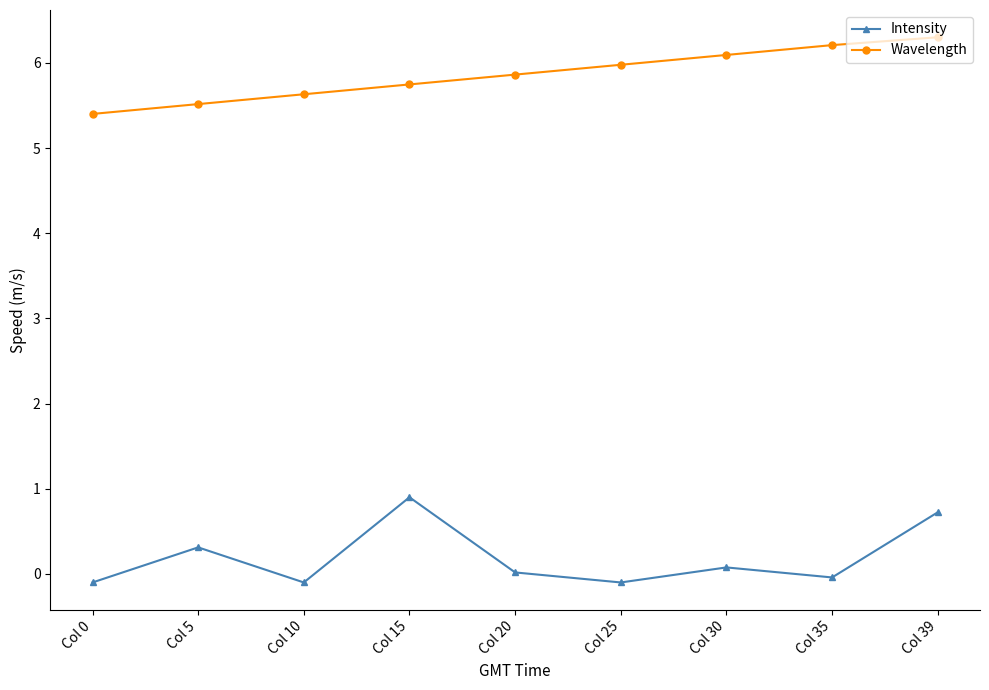

What is the spread (max minus min) of values at Col 5?

5.2